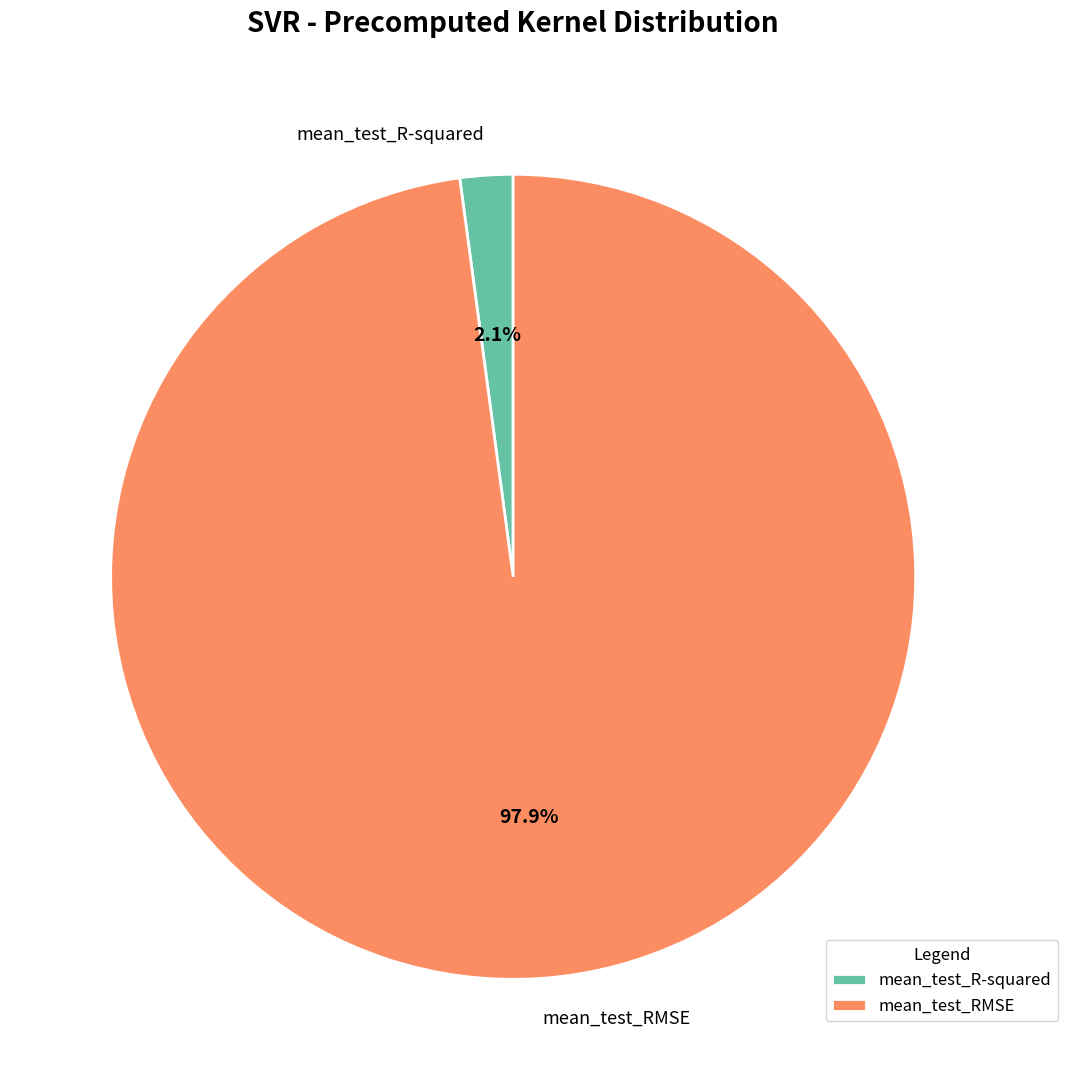

To the nearest percent, what is the difference between the mean_test_RMSE and mean_test_R-squared slice percentages?

96%